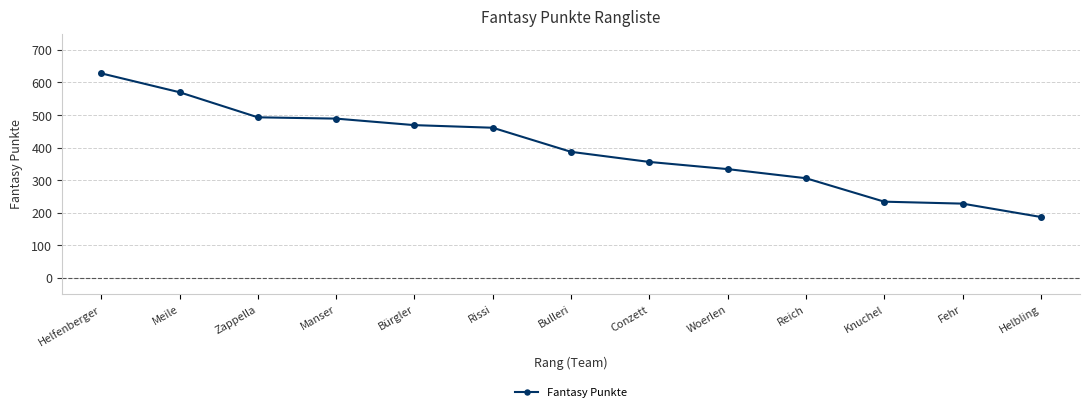

What is the average value?

396